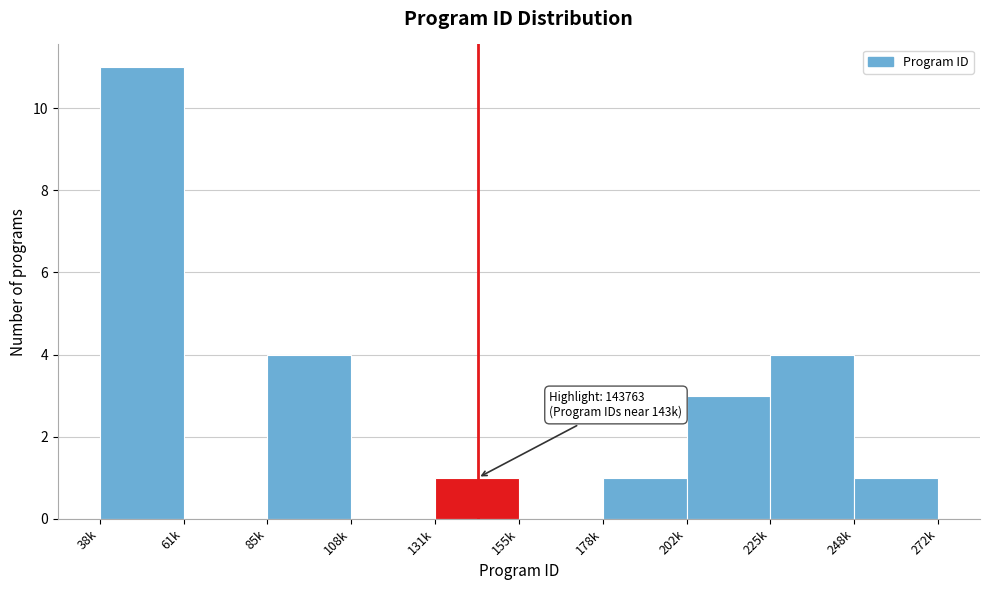

Reading right to left, what are all the values shown in this chart?

272k=1	225k=4	202k=3	178k=1	155k=0	131k=1	108k=0	85k=4	61k=0	38k=11